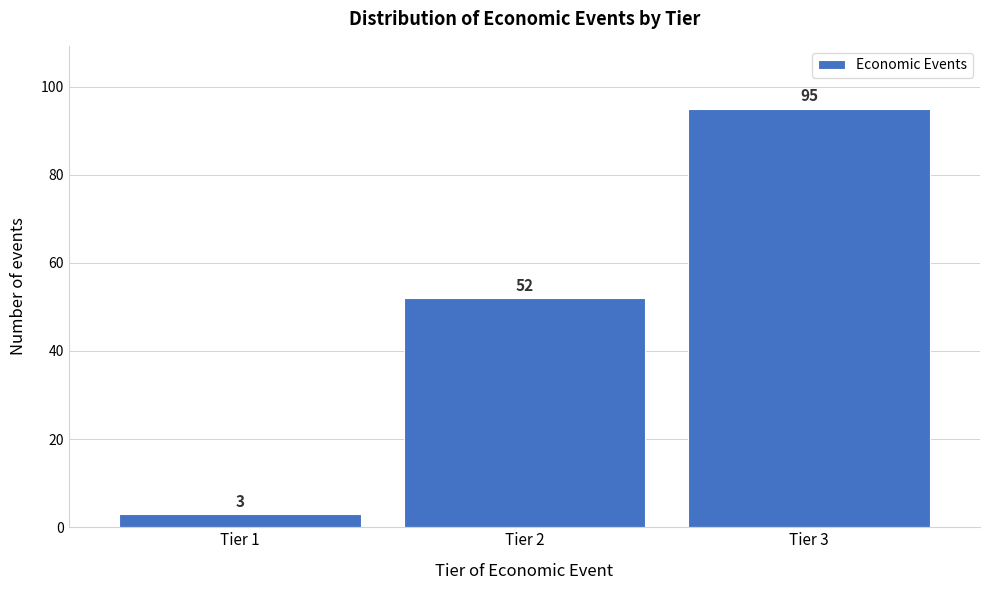

Reading left to right, list all the values displayed in this chart.

Tier 1=3	Tier 2=52	Tier 3=95